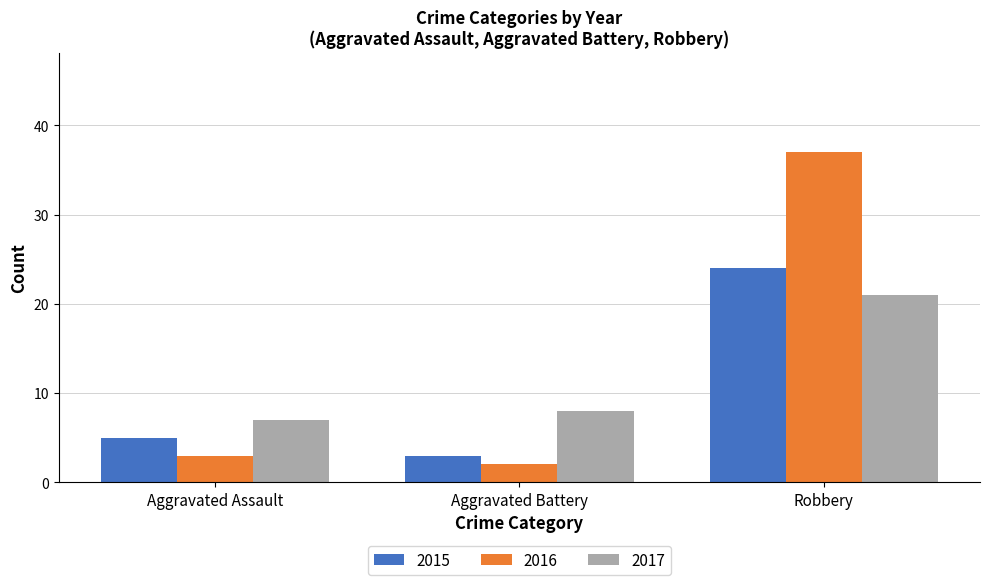

List the series in order of their peak value, highest first.

2016, 2015, 2017